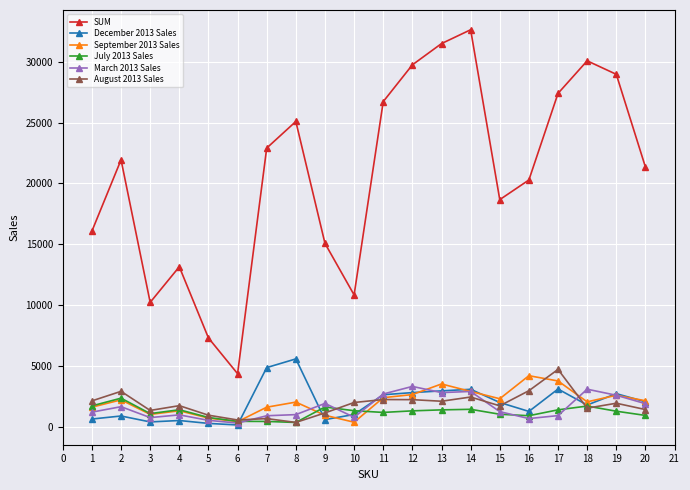

Does the chart display data point markers on the line(s)?

Yes